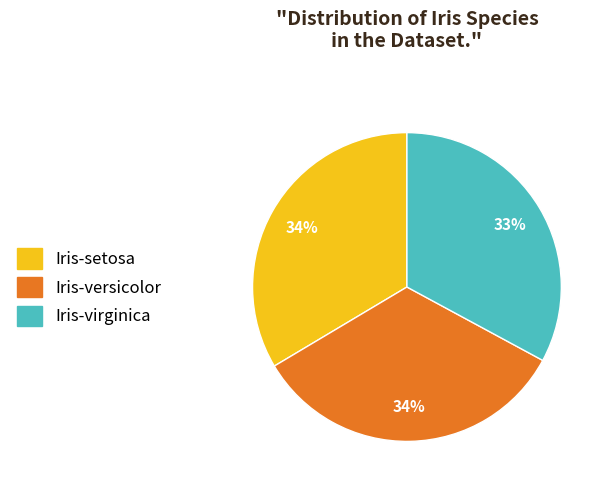

Is there a majority slice in this chart?

No